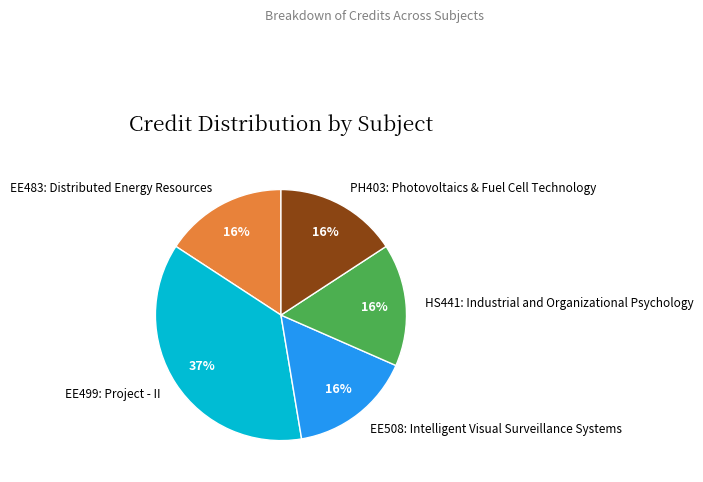

Is PH403: Photovoltaics & Fuel Cell Technology the majority of the pie?

No